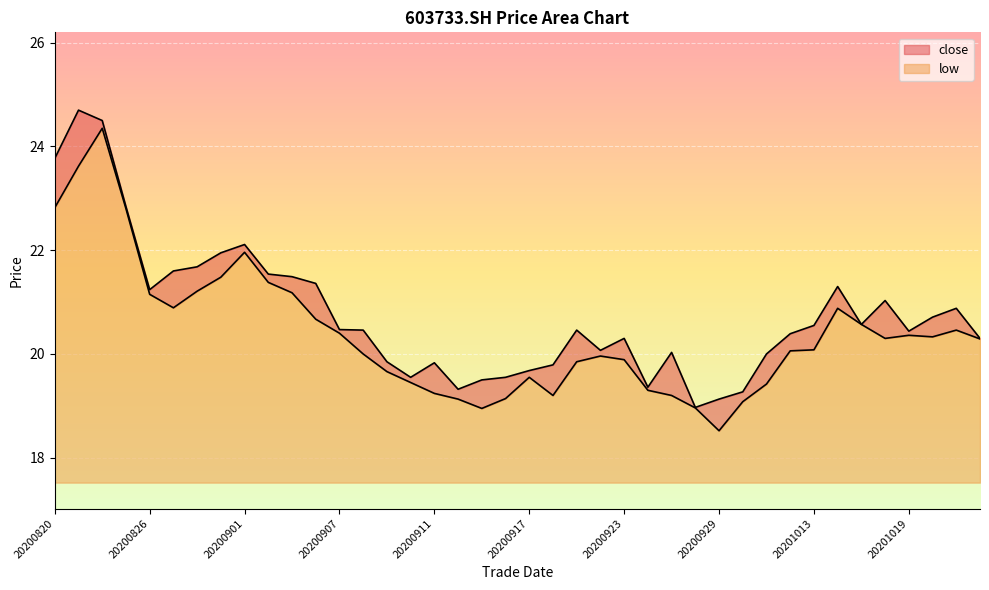

Which series has the largest total across all categories?

close